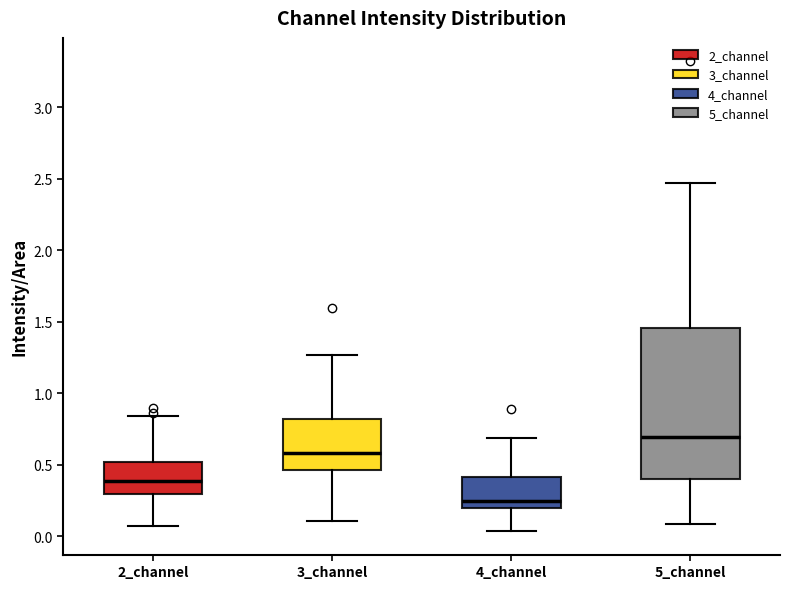

Where does the median line of the box for 5_channel sit on the y-axis? The values are not printed on the chart, so give them approximately, as read against the axis.

0.70